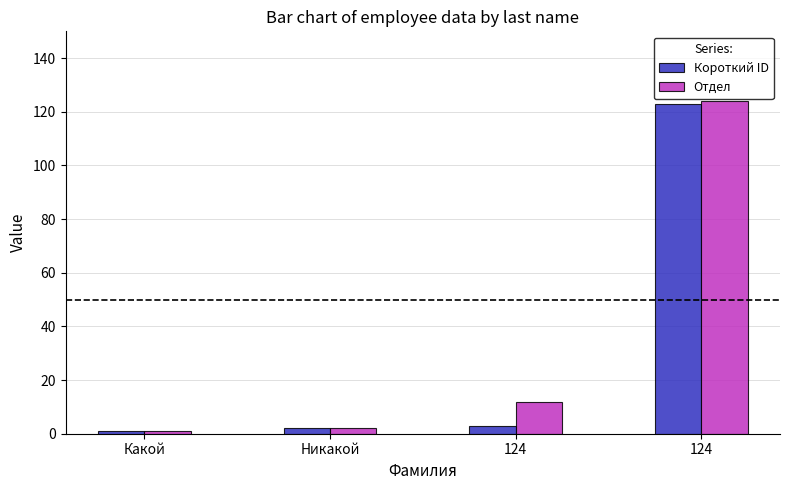

What are all the series names shown in the legend?

Короткий ID, Отдел